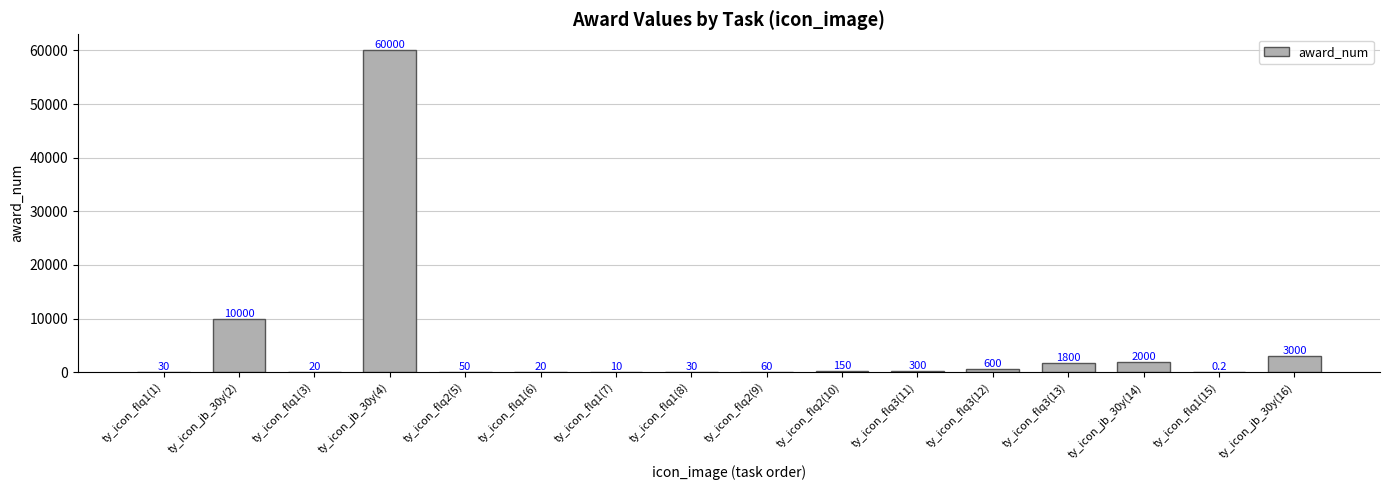

Where is the data nearest to the value 30000?

ty_icon_jb_30y(2)